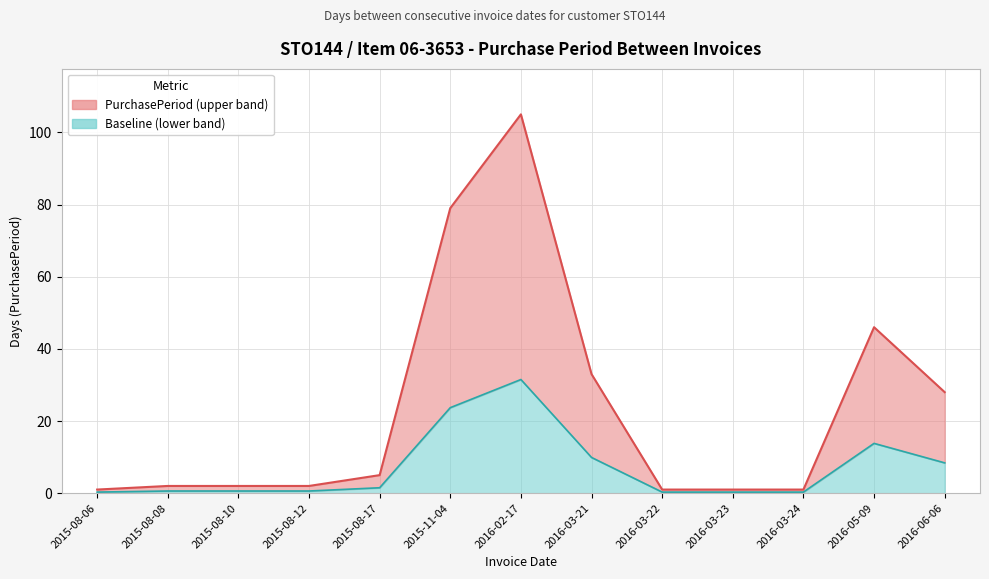

How many lines are shown in the chart?

2